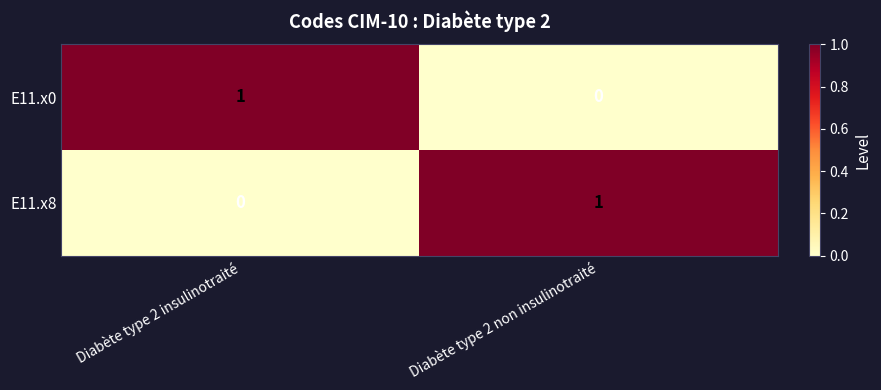

Reading left to right, list all the values displayed in this chart.

E11.x0: Diabète type 2 insulinotraité=1	Diabète type 2 non insulinotraité=0
E11.x8: Diabète type 2 insulinotraité=0	Diabète type 2 non insulinotraité=1